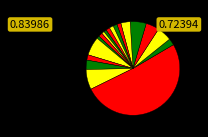

How many segments does this pie chart have?

18